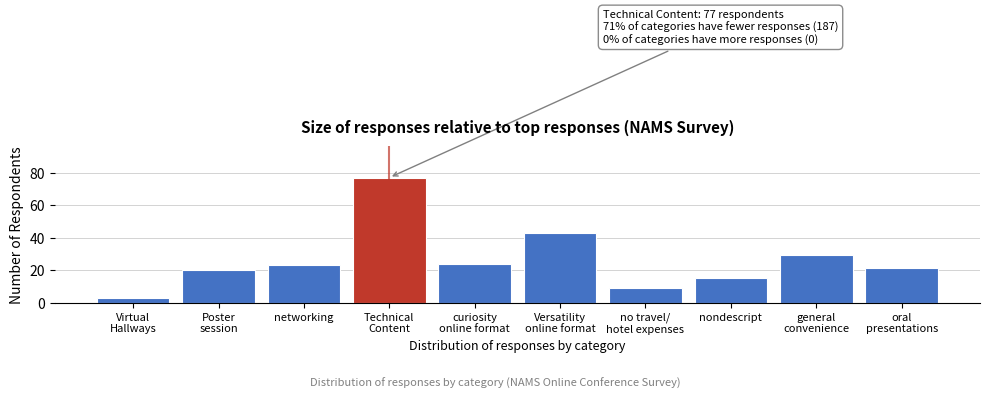

Reading left to right, transcribe all the data shown in this chart.

3	20	23	77	24	43	9	15	29	21